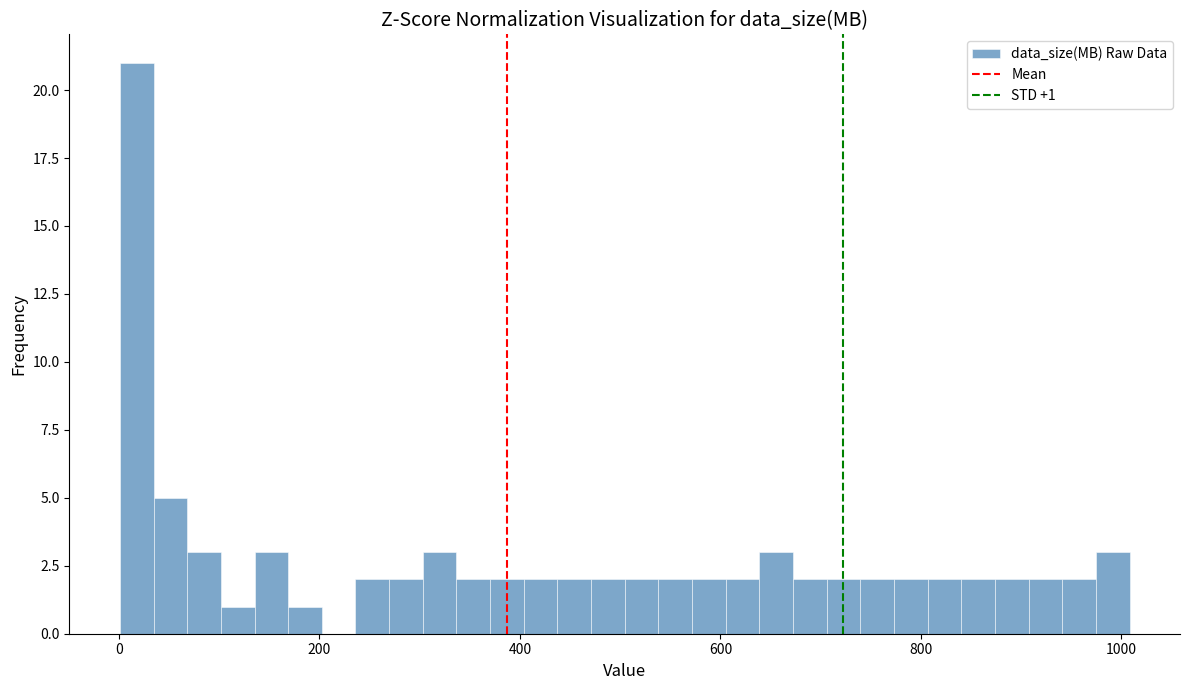

Around what value on the x-axis is the tallest bar? Give the approximate position of its centre, as read against the axis.

20